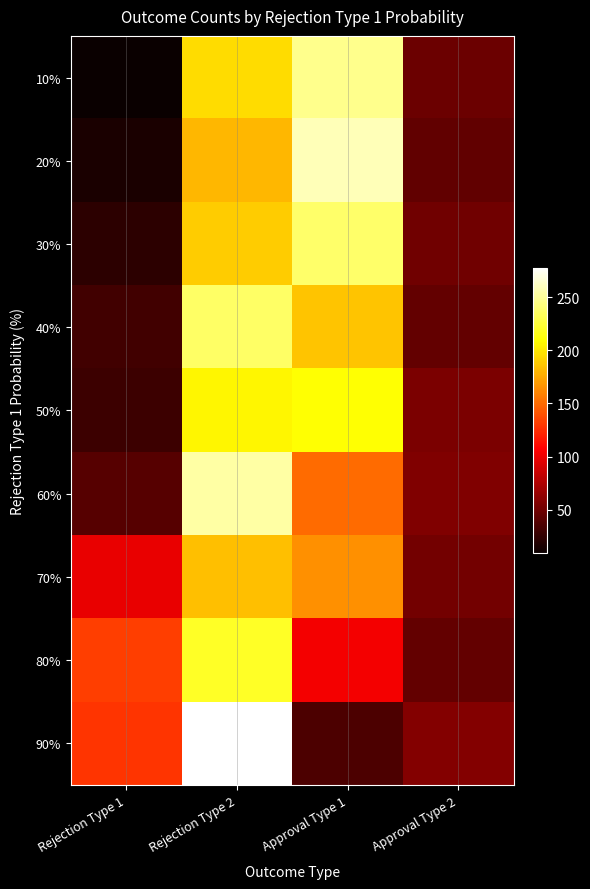

How many data points does each series have?

4